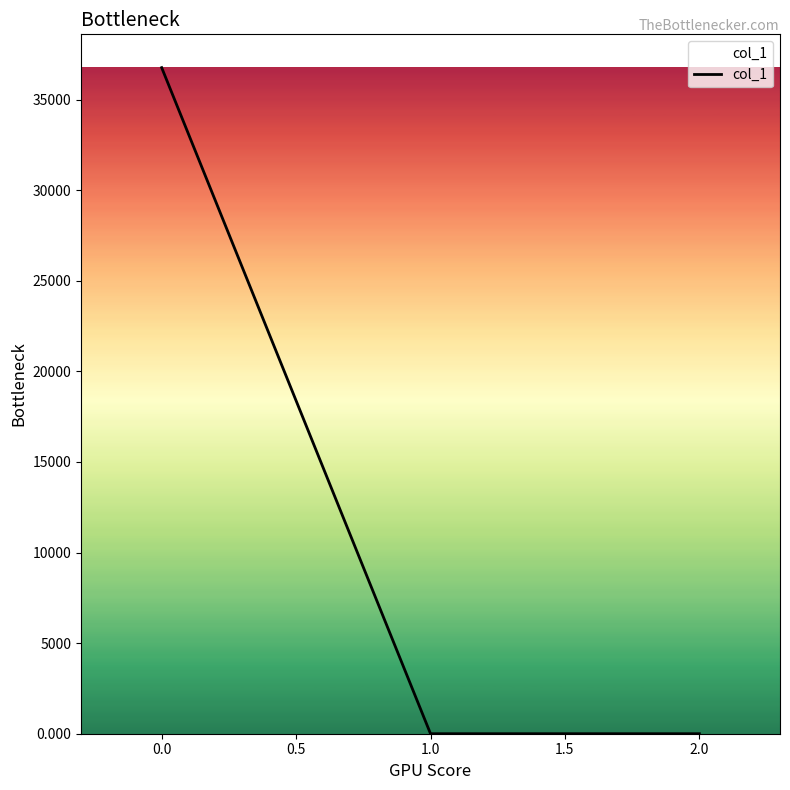

What is the greatest value displayed?

36769.3